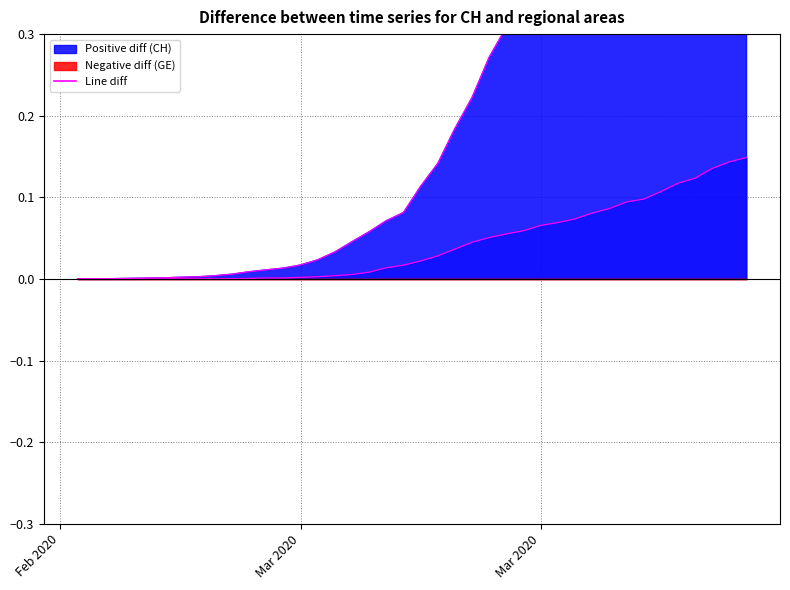

Reading left to right, extract all data points from this chart.

GE diff: 0.0	-0.0	-0.0	0.0	0.0	0.0	0.0	0.0	0.0	0.0	0.0	0.0	0.0	0.0	0.0	0.0	0.0	0.0	0.0	0.0	0.0	0.0	0.0	0.0	0.1	0.1	0.1	0.1	0.1	0.1	0.1	0.1	0.1	0.1	0.1	0.1	0.1	0.1	0.1	0.1
CH diff: 0.0	0.0	0.0	0.0	0.0	0.0	0.0	0.0	0.0	0.0	0.0	0.0	0.0	0.0	0.0	0.0	0.0	0.1	0.1	0.1	0.1	0.1	0.2	0.2	0.3	0.3	0.3	0.4	0.4	0.5	0.5	0.6	0.6	0.6	0.7	0.7	0.7	0.8	0.8	0.8